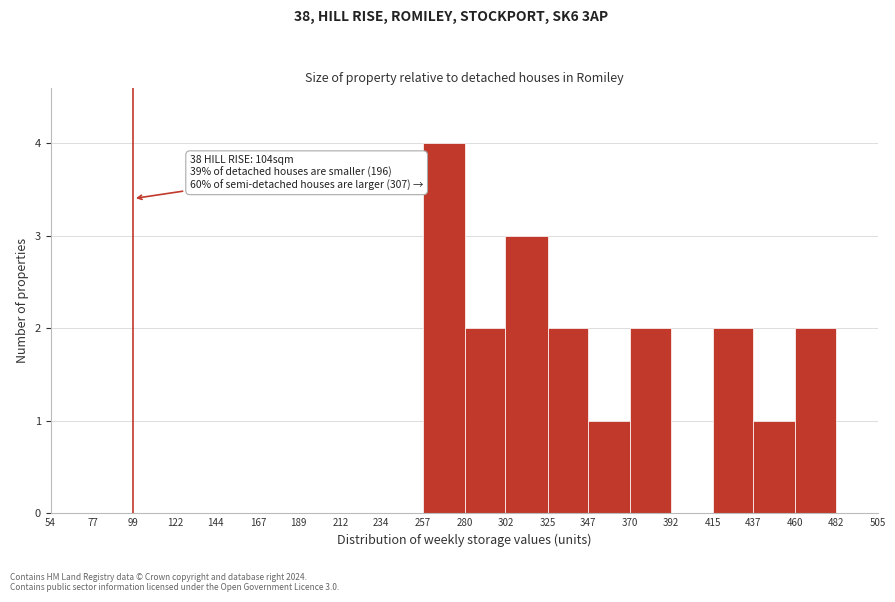

Which range on the x-axis has the tallest bar?

257 to 280